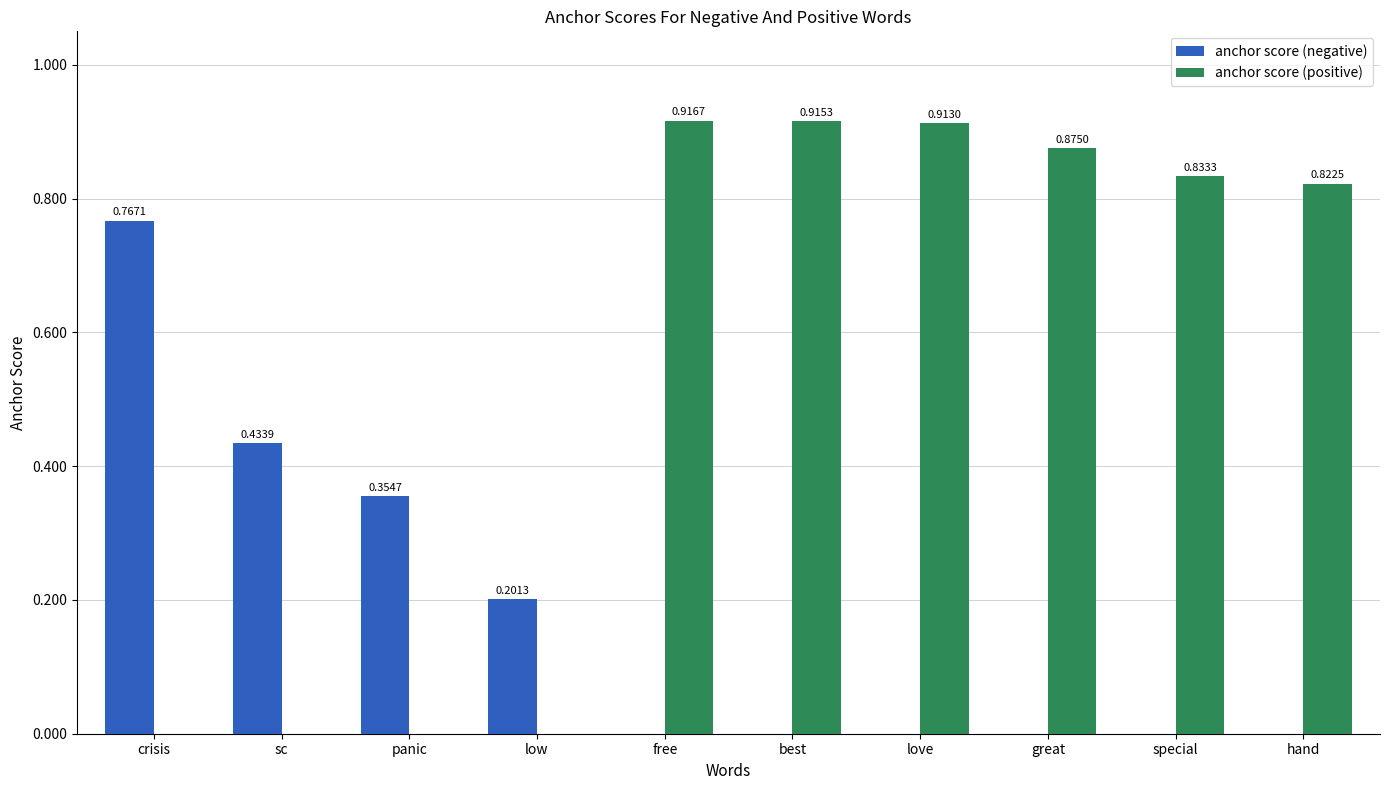

Which series changed the most between love and hand?

anchor score (positive)